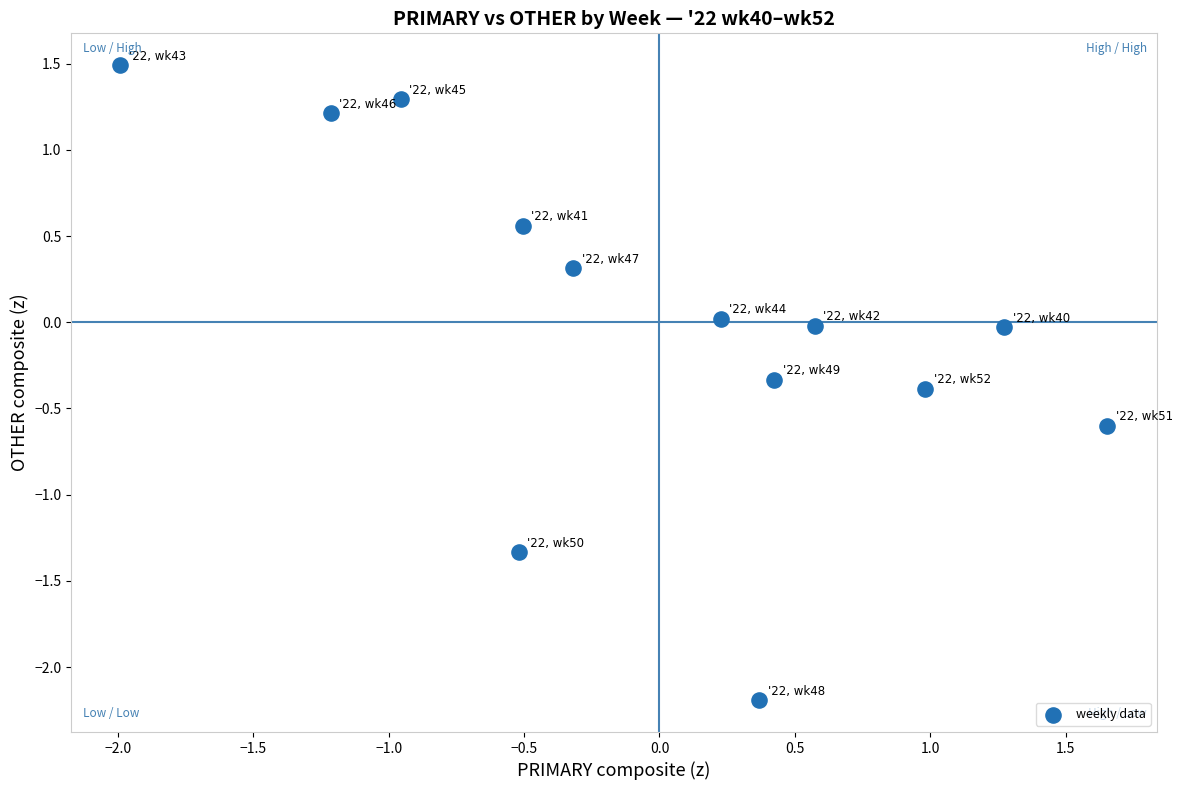

What is the range of X values (max minus min)?

3.6